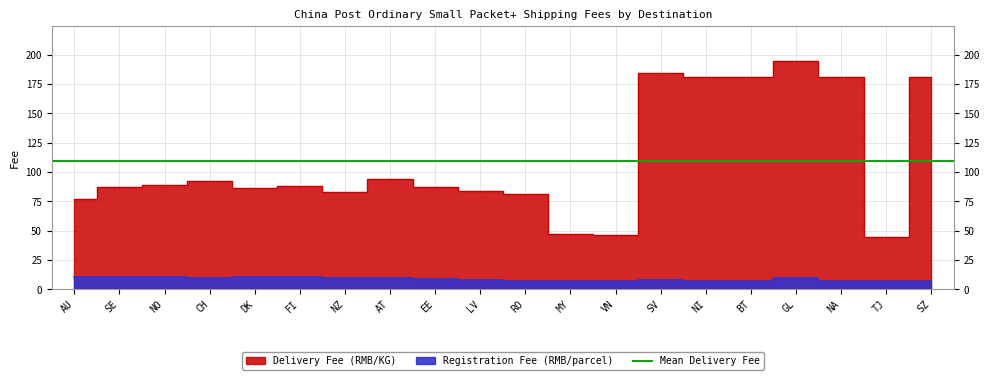

True or false: Delivery Fee (RMB/KG) has a value of 88 at FI.

True